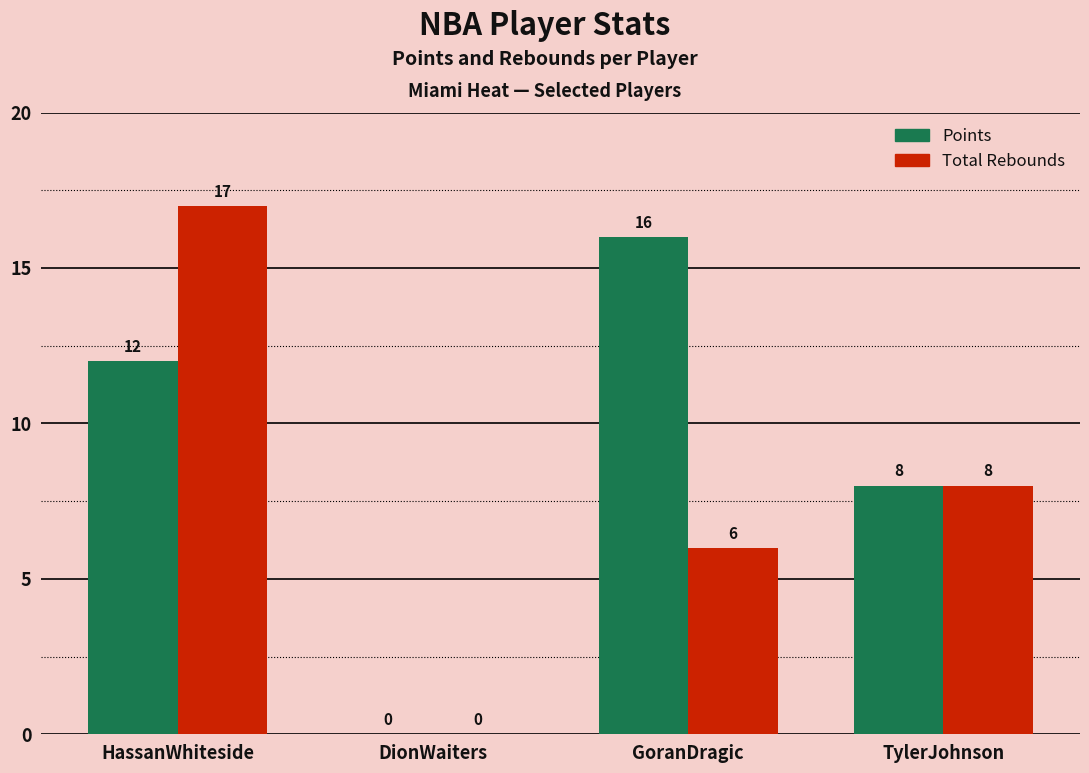

What is the total value across all series at GoranDragic?

22